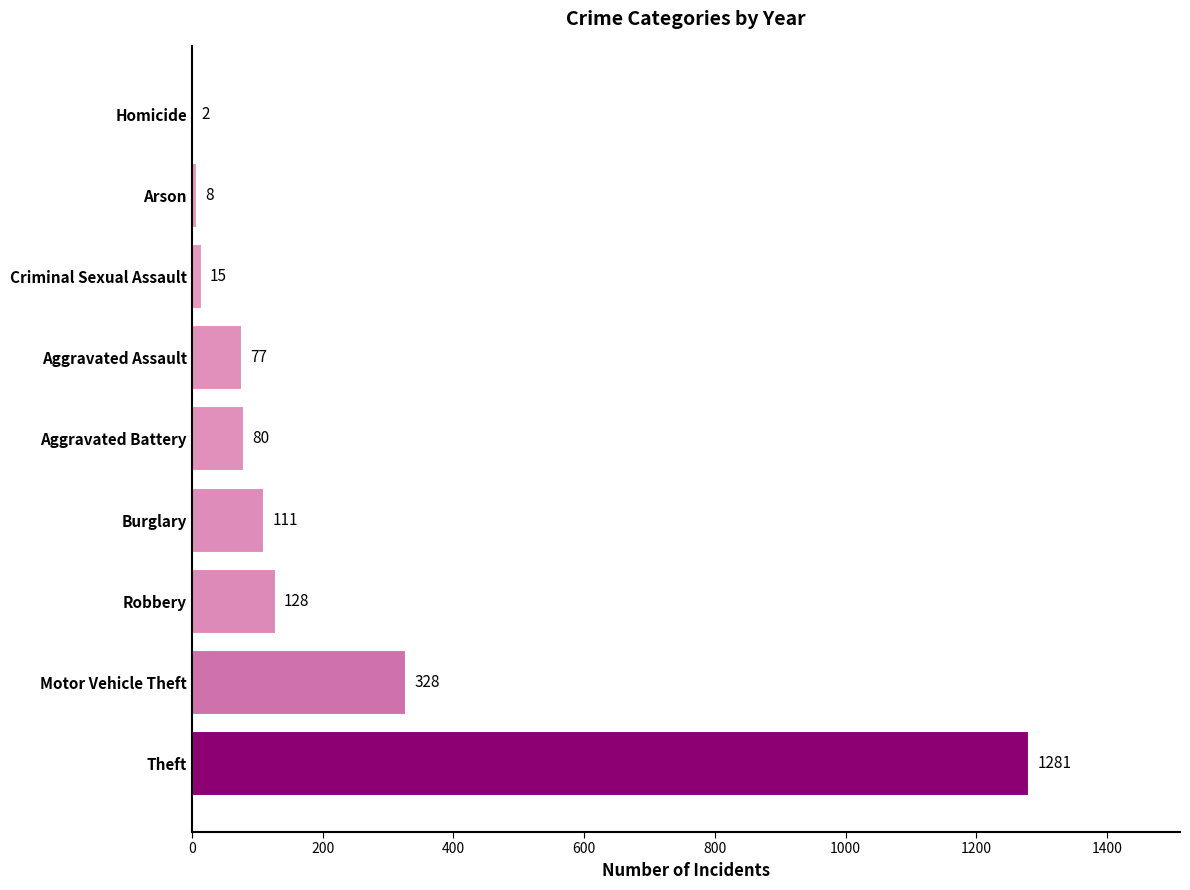

What is the greatest value displayed?

1281